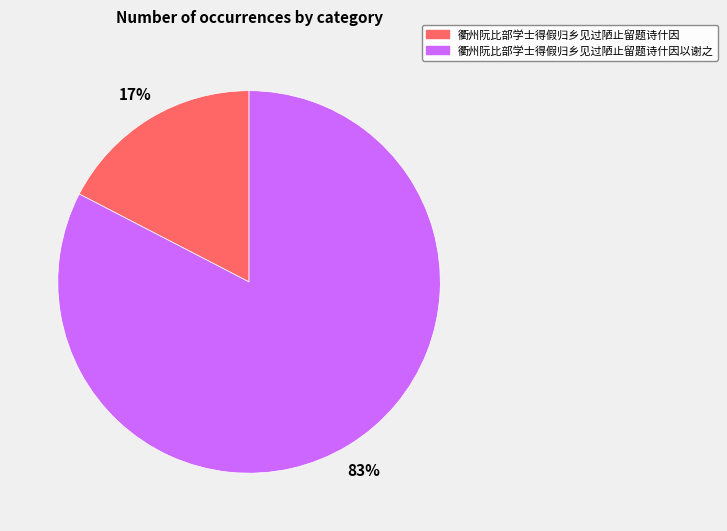

Is there any slice that represents more than half of the pie?

Yes